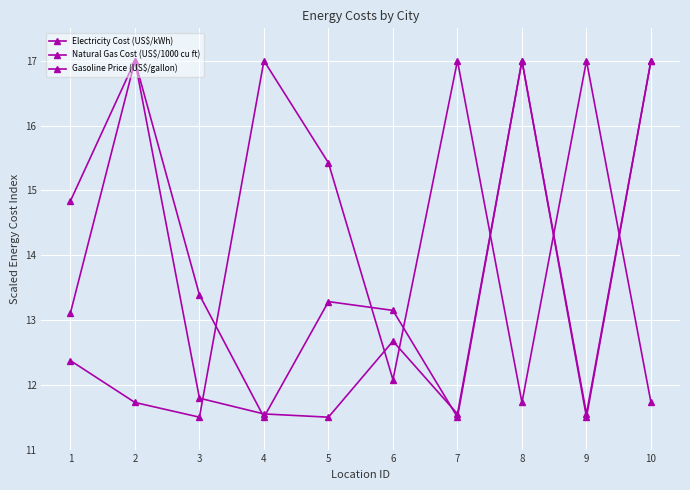

Which category has the highest value across all series?

2